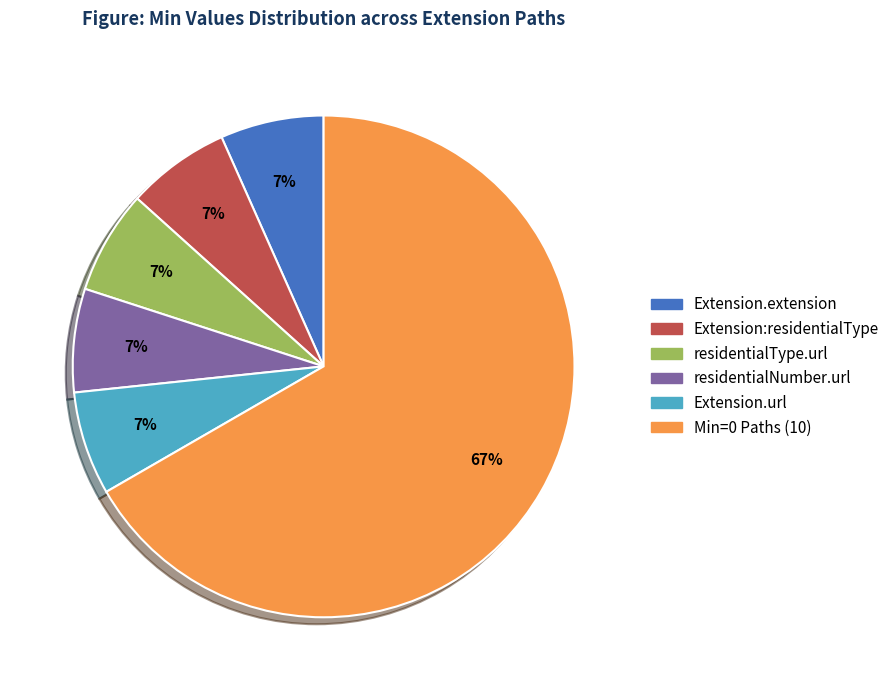

Does any single category account for the majority?

Yes